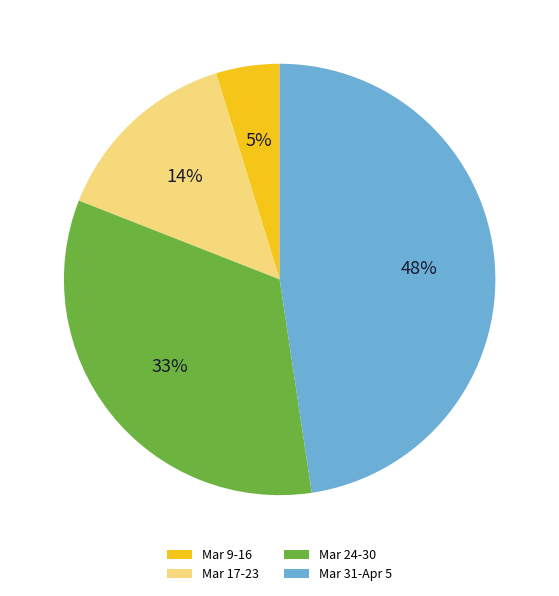

To the nearest percent, what percentage of the pie is Mar 17-23?

14%